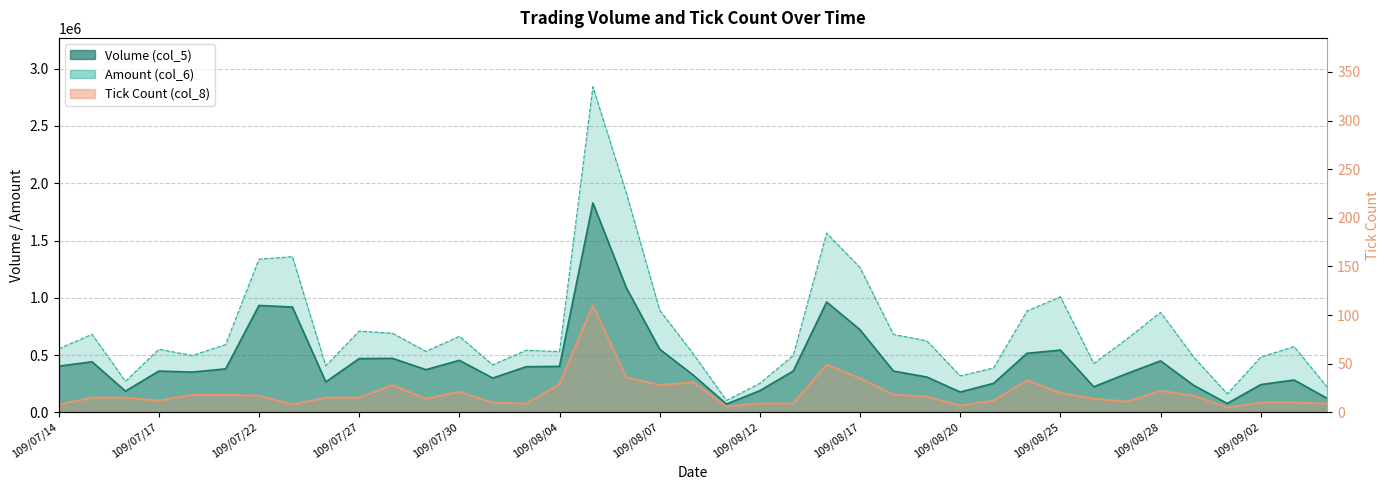

How many data points in Volume (col_5) are above 360000?

19